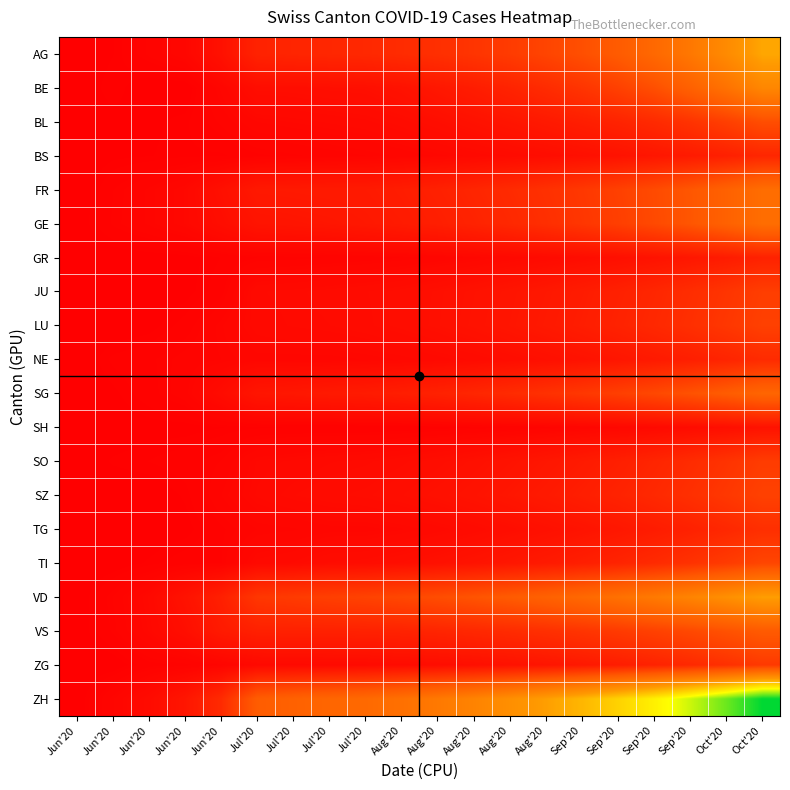

At which category is the sum across all series the highest?

Oct'20